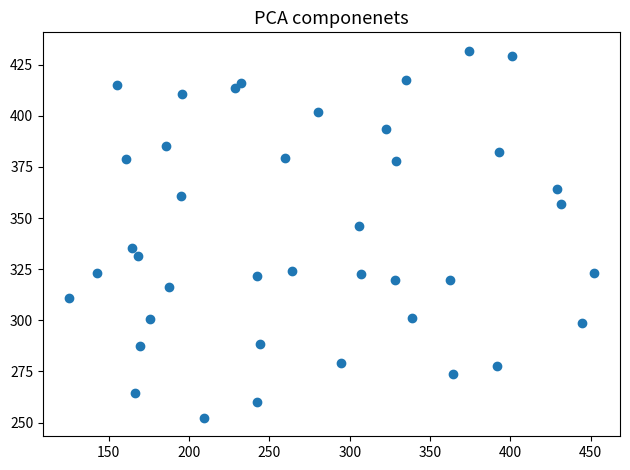

What is the range of Y values (max minus min)?

179.6